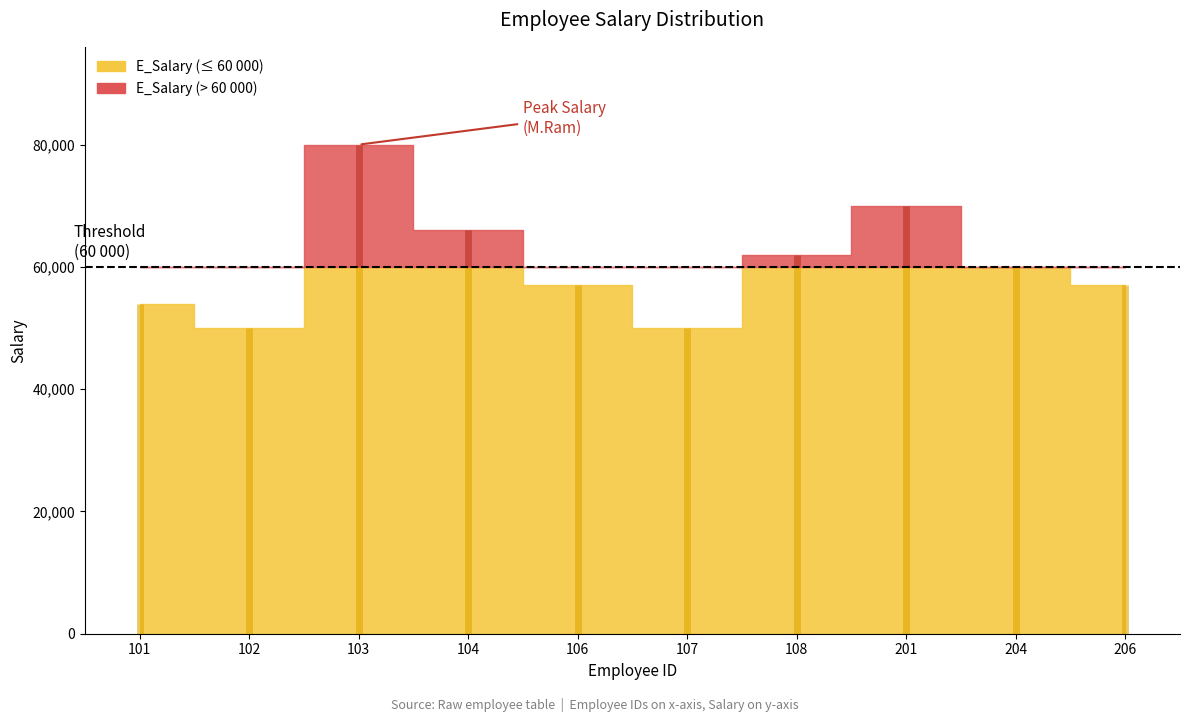

List the labels in order of value, largest first.

103, 201, 104, 108, 204, 106, 206, 101, 102, 107